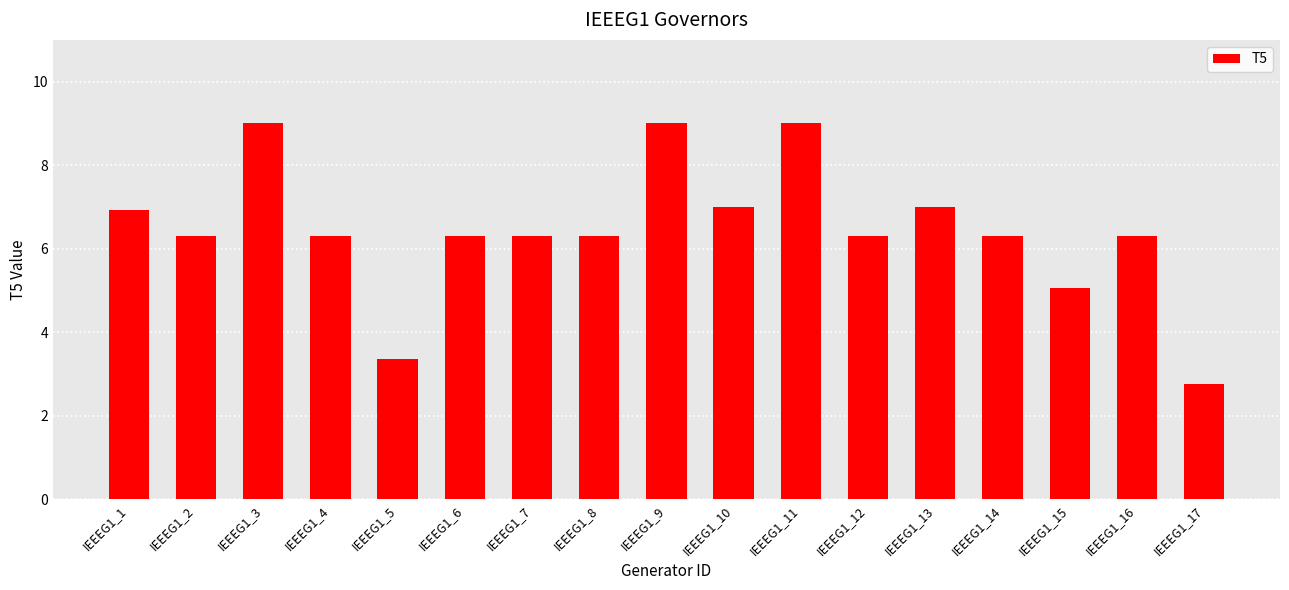

Reading left to right, extract all data points from this chart.

IEEEG1_1=6.9	IEEEG1_2=6.3	IEEEG1_3=9.0	IEEEG1_4=6.3	IEEEG1_5=3.4	IEEEG1_6=6.3	IEEEG1_7=6.3	IEEEG1_8=6.3	IEEEG1_9=9.0	IEEEG1_10=7.0	IEEEG1_11=9.0	IEEEG1_12=6.3	IEEEG1_13=7.0	IEEEG1_14=6.3	IEEEG1_15=5.1	IEEEG1_16=6.3	IEEEG1_17=2.8